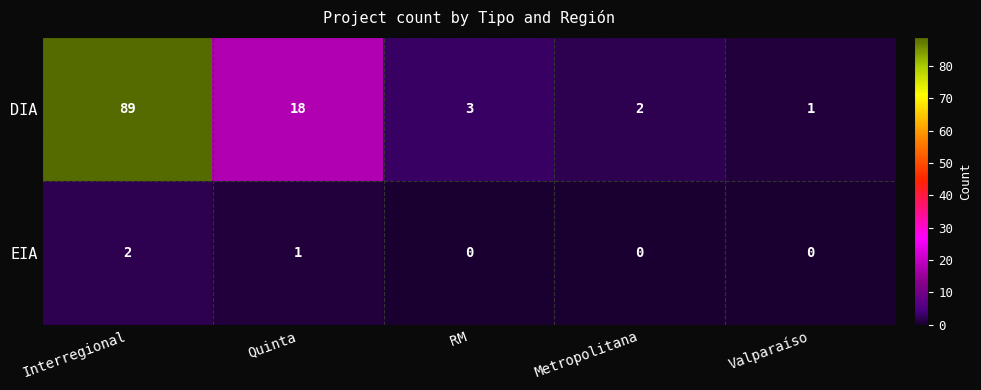

The value of DIA at Interregional is 89. True or false?

True